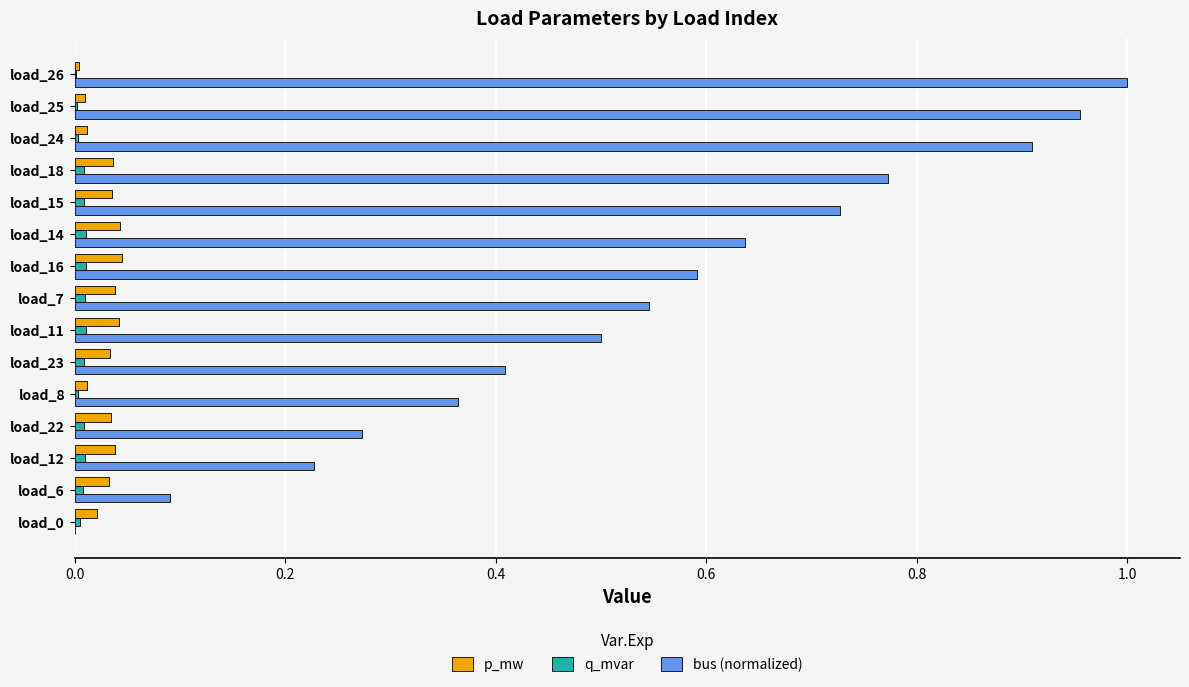

Which category has the highest value across all series?

load_26